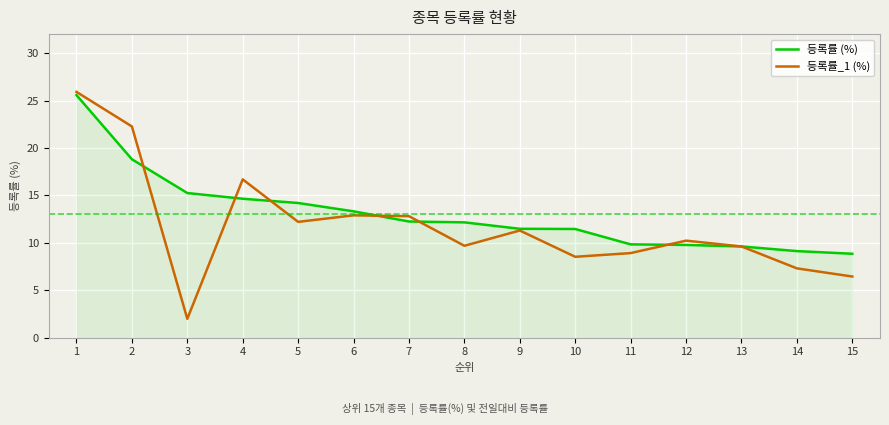

Is the value of 등록률 (%) at 15 greater than the value of 등록률_1 (%) at 15?

Yes